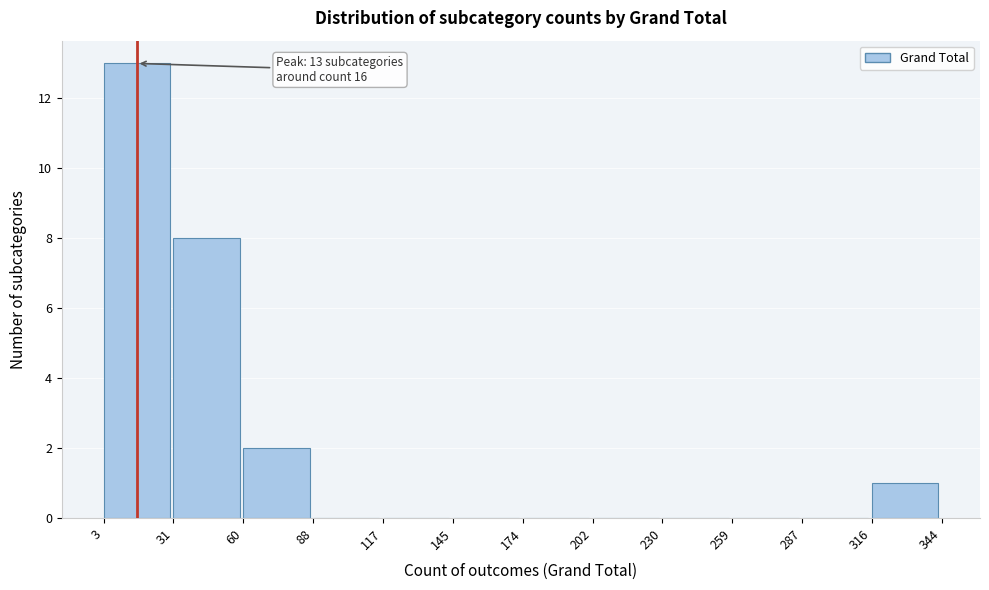

Over which range of the x-axis is the bar tallest?

3 to 31